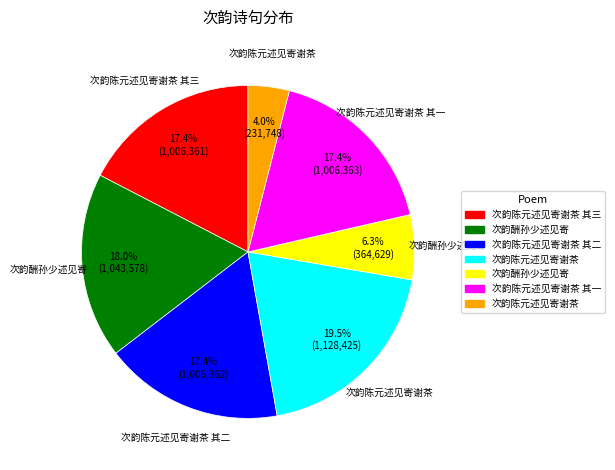

Is there a majority slice in this chart?

No